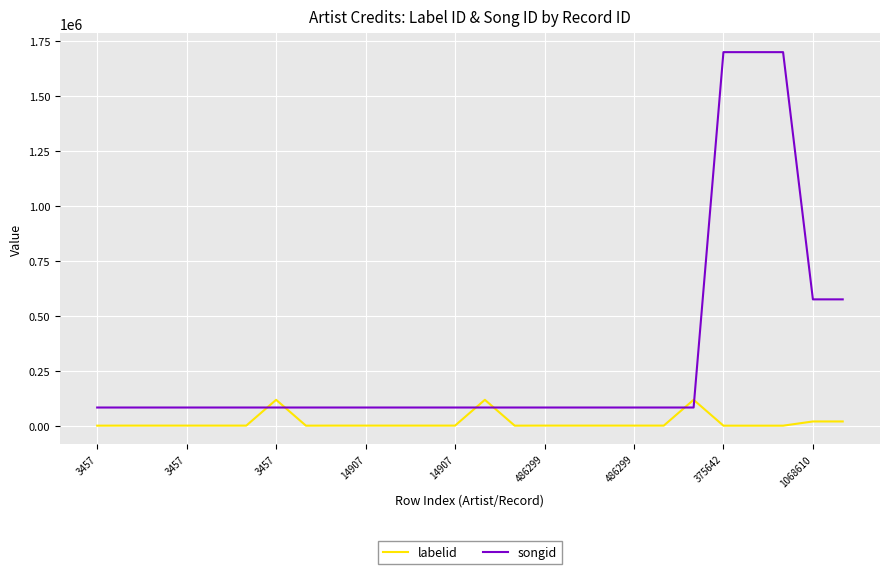

What is the sum of all songid values?

8025871